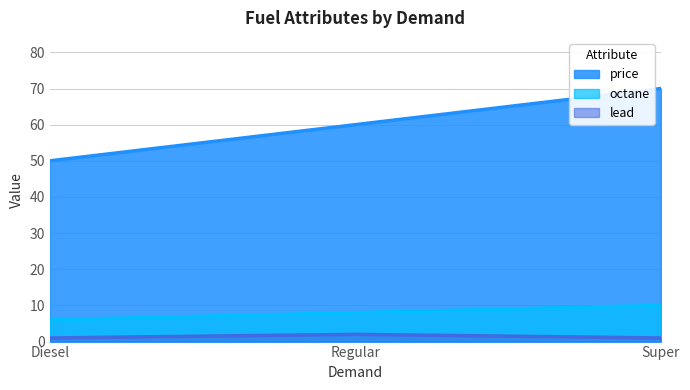

Which category has the highest value in the octane series?

Super